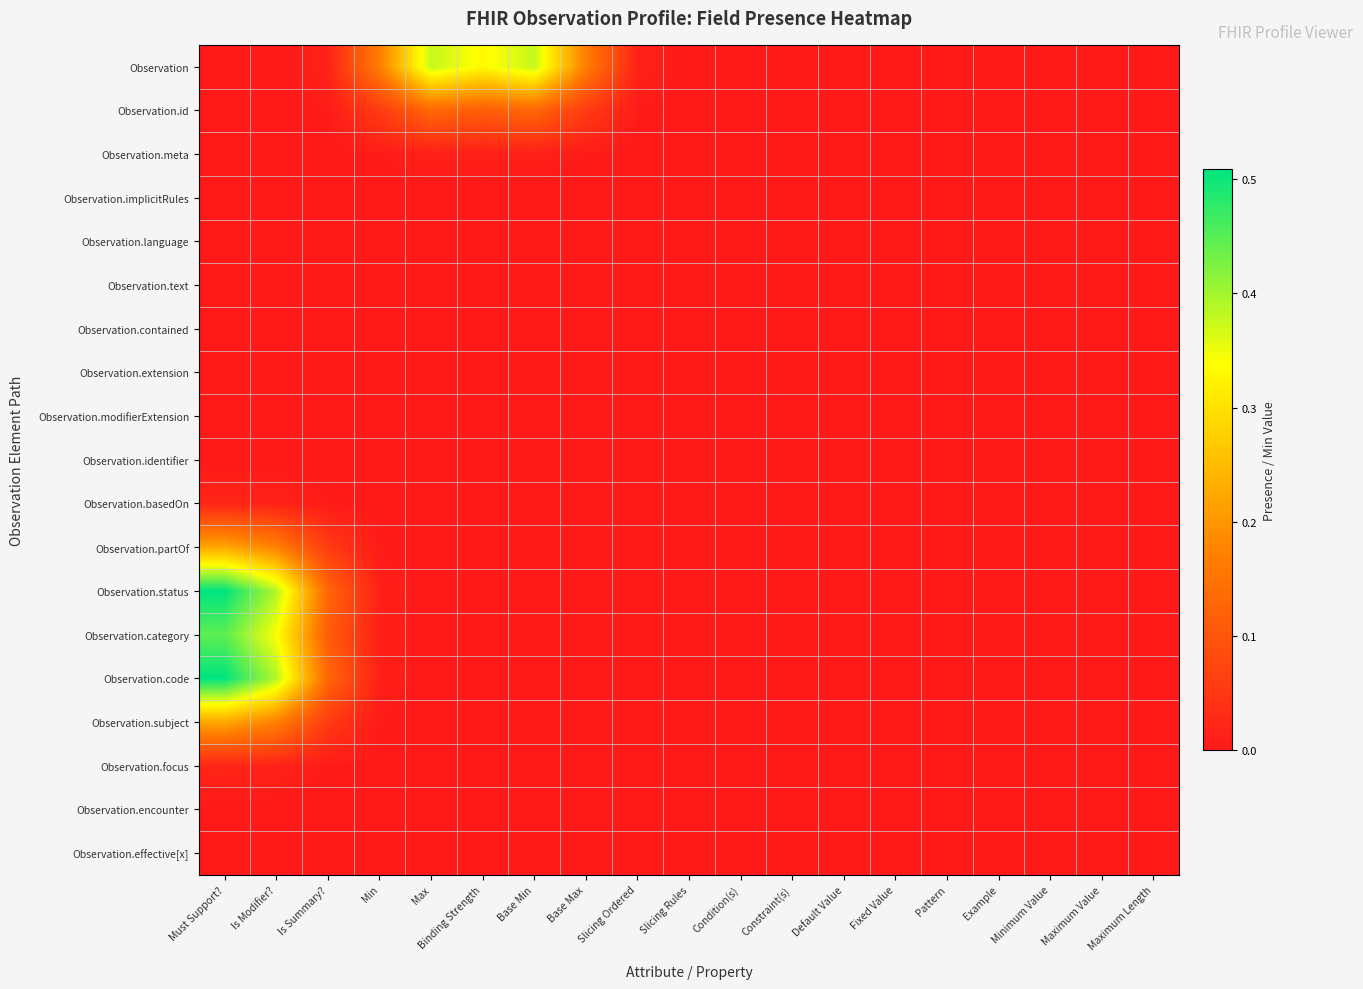

Which category has the highest value across all series?

Must Support?